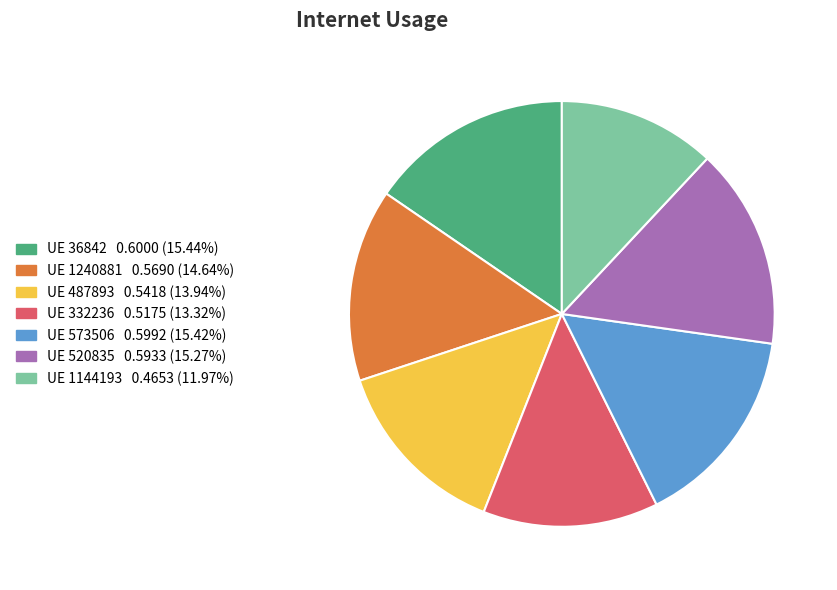

Is there any slice that represents more than half of the pie?

No